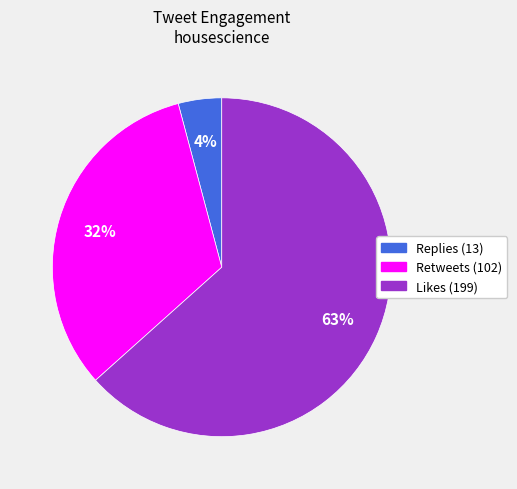

To the nearest percent, what is the average slice percentage?

33%